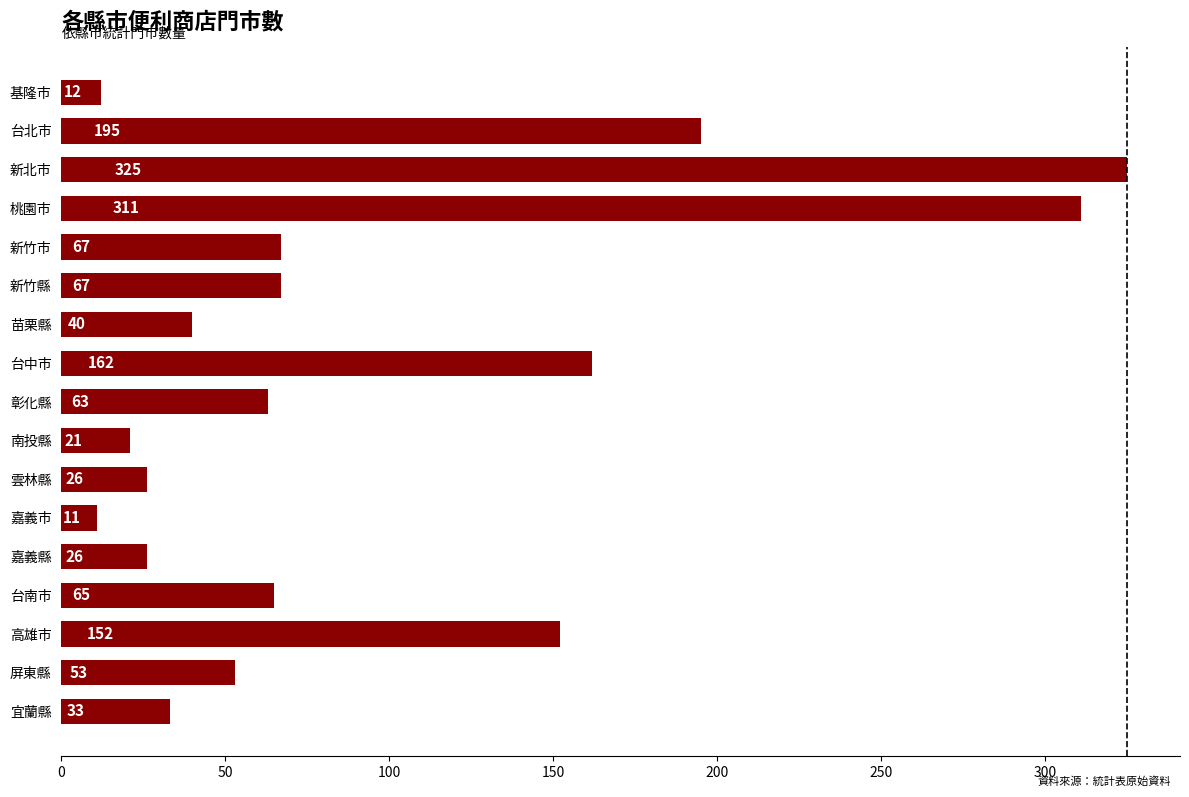

What is the ratio of the value at 宜蘭縣 to the value at 台南市?

0.5